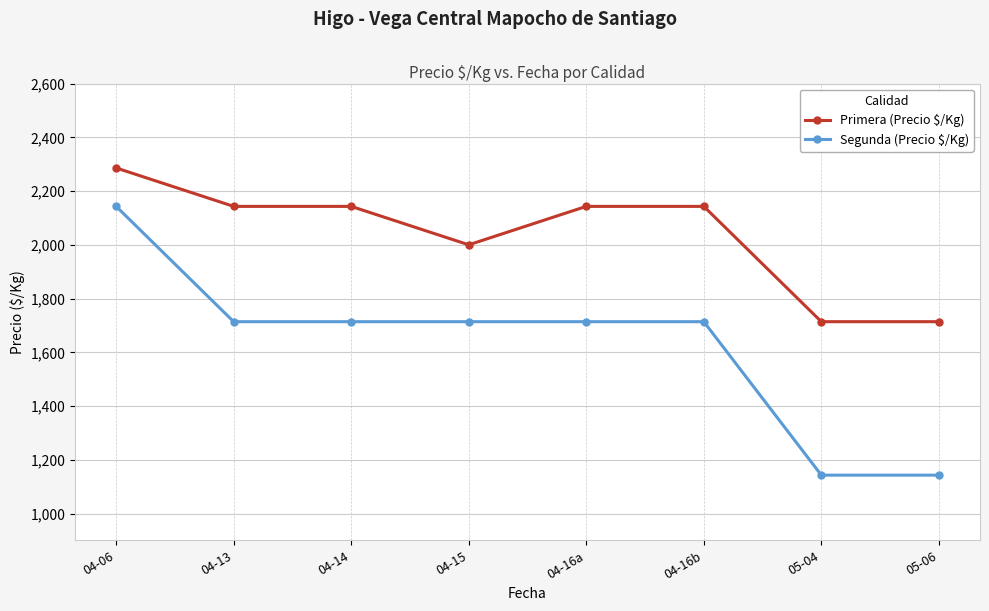

How many data points in Primera (Precio $/Kg) are less than 2143?

3